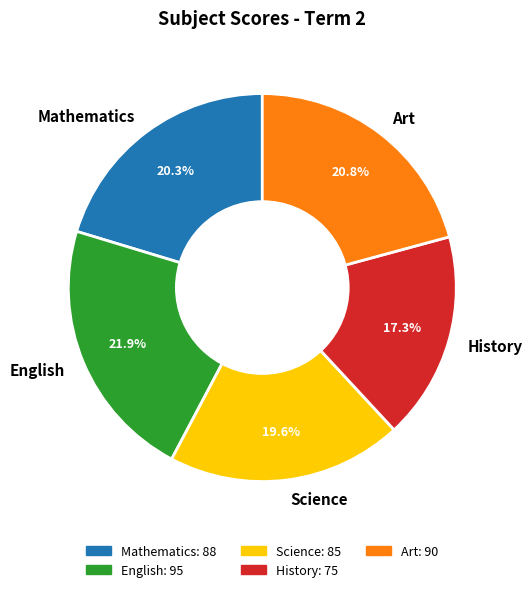

The Art slice represents 21% of the pie. True or false?

True